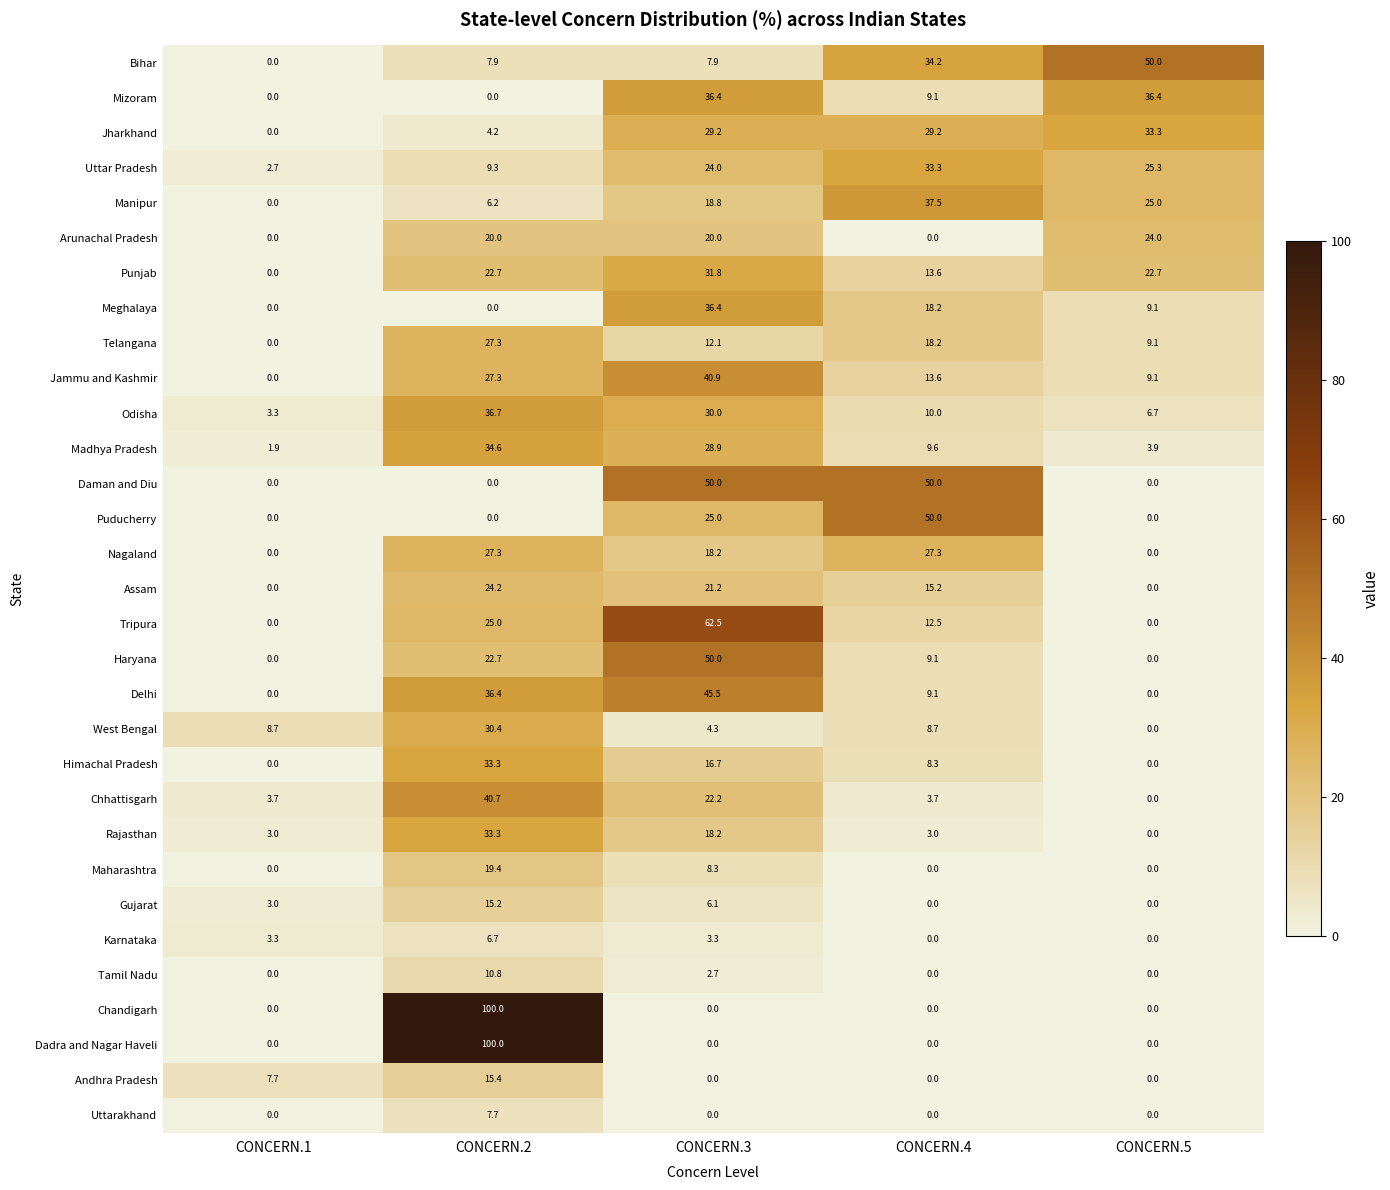

Is it true that Punjab equals 37.6 at CONCERN.2?

False